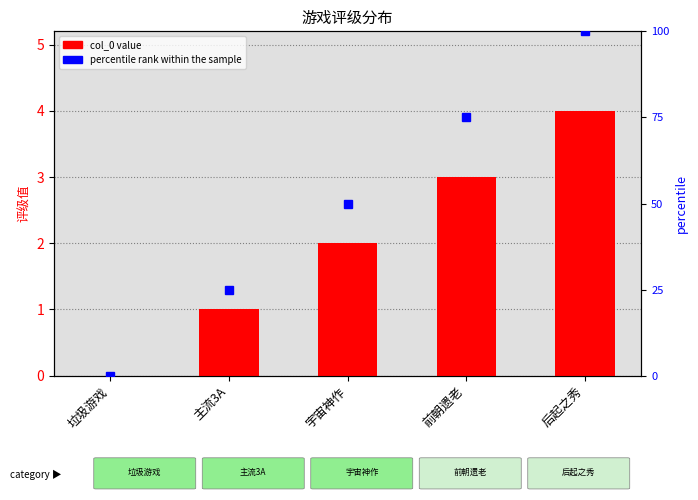

How many data points in percentile rank within the sample are less than 50?

2